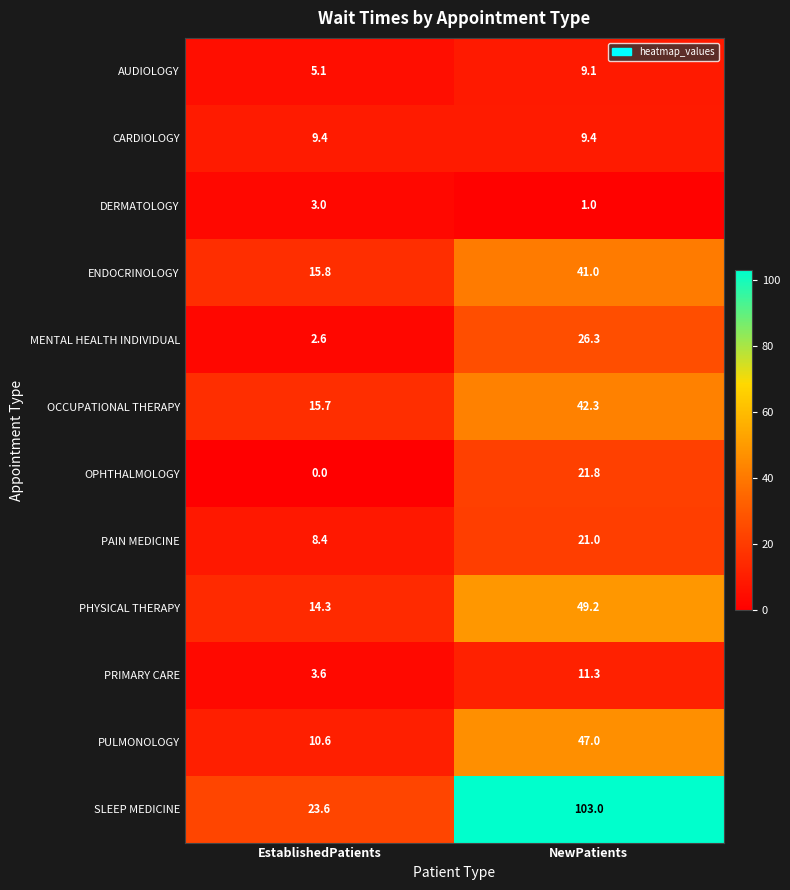

The value of OCCUPATIONAL THERAPY at EstablishedPatients is 10.7. True or false?

False